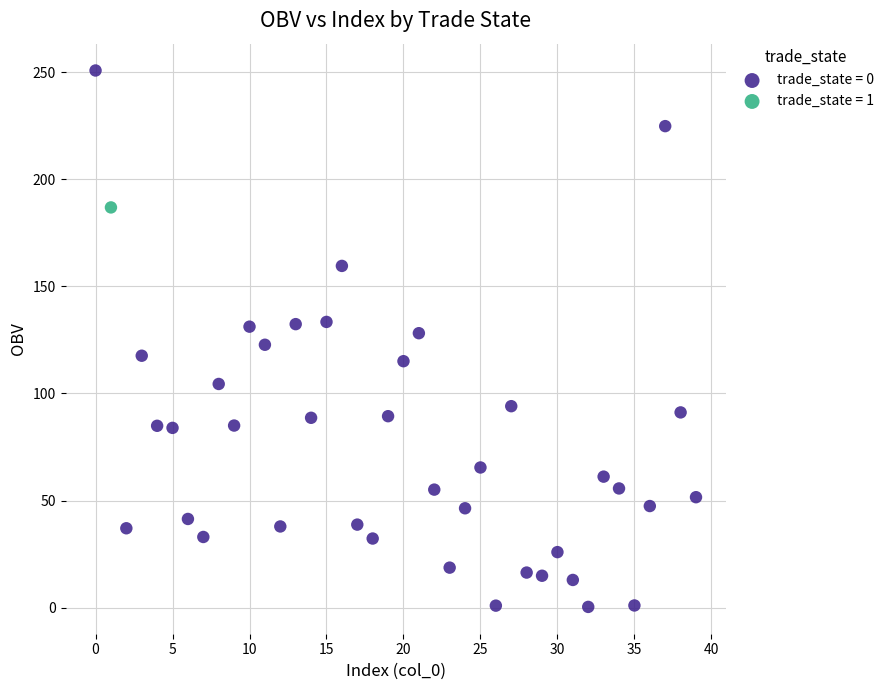

What are all the series names shown in the legend?

trade_state = 0, trade_state = 1